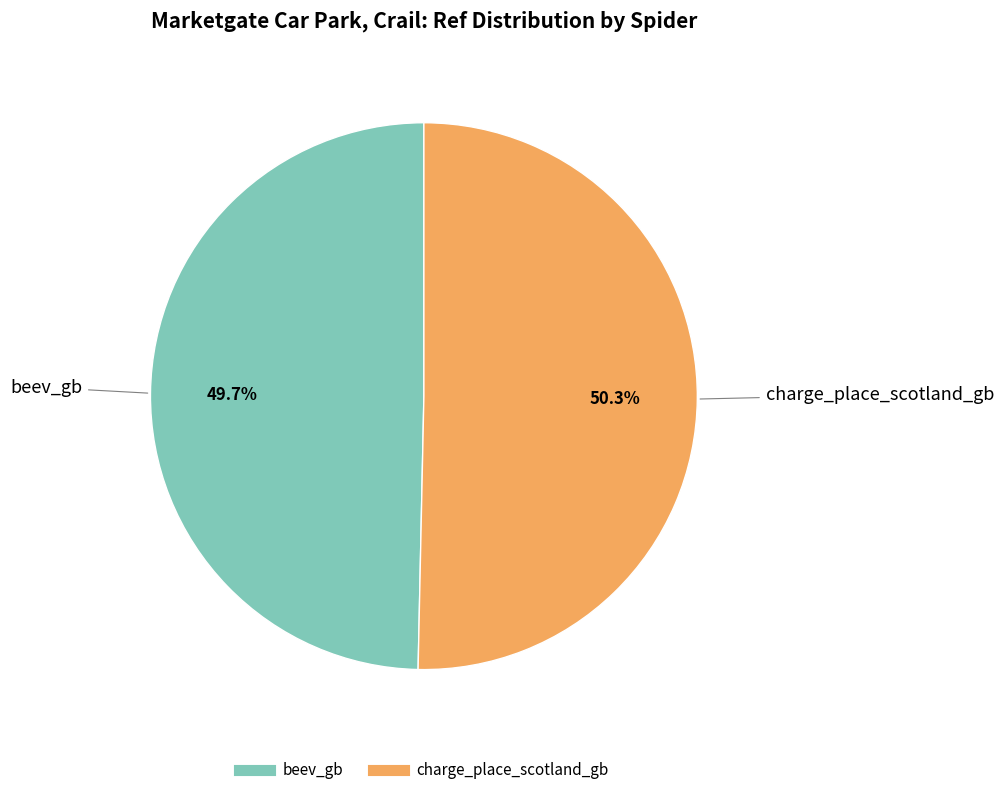

Is there a majority slice in this chart?

Yes